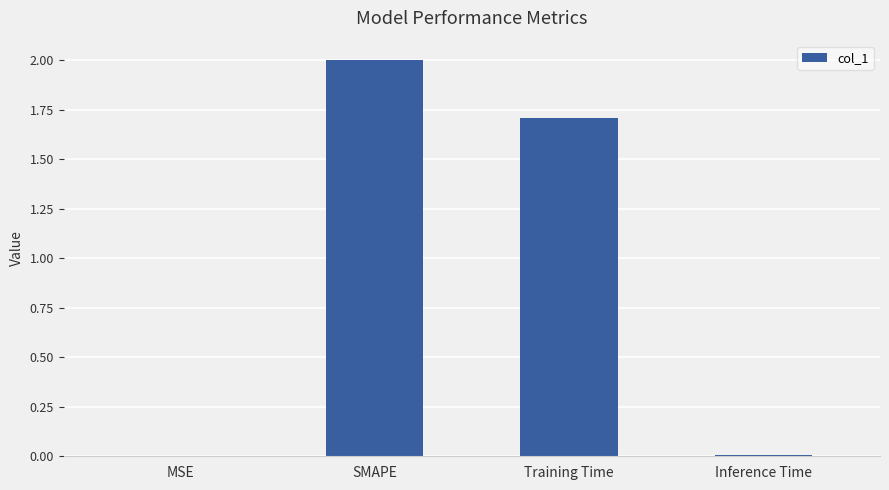

What is the average value?

0.9